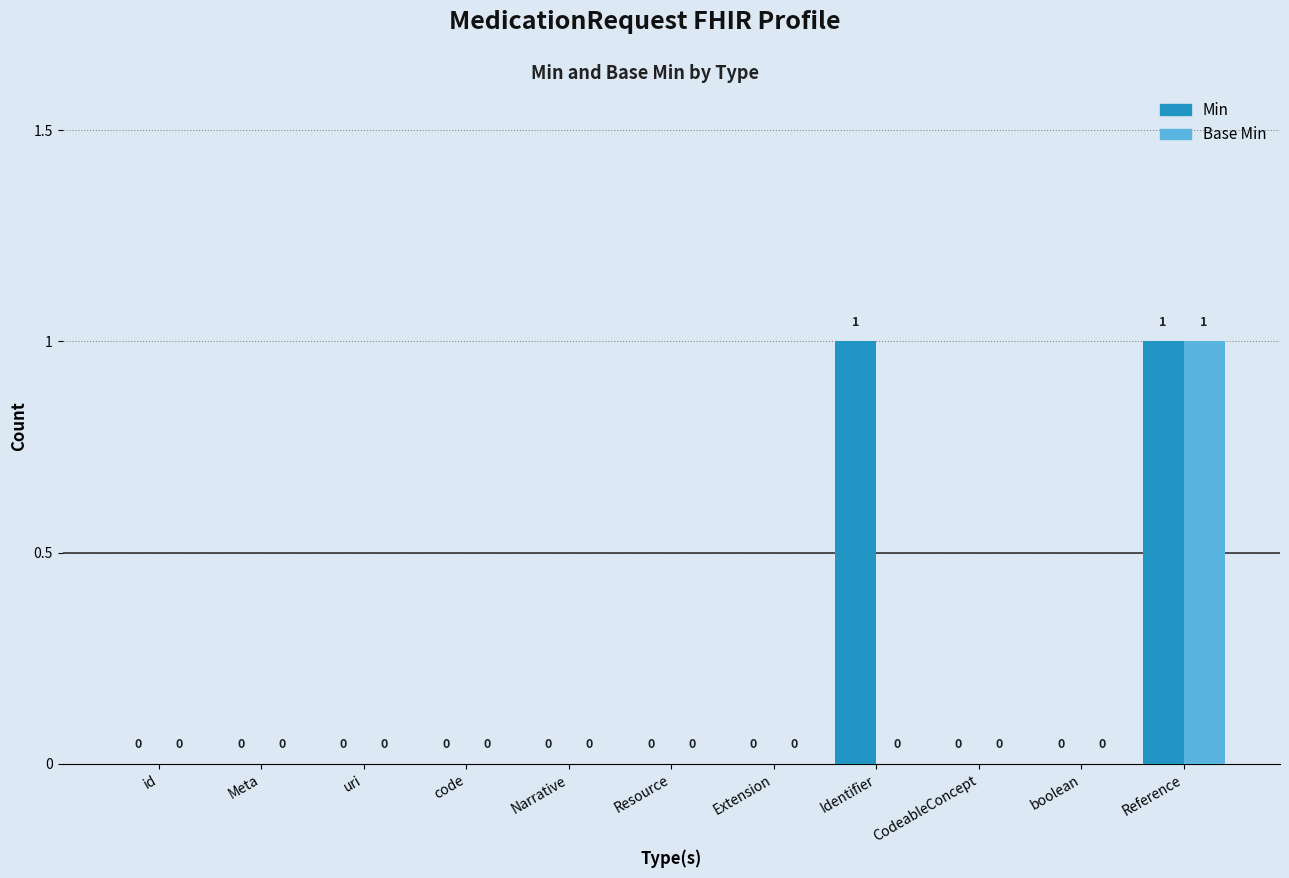

How many groups of bars are there?

11